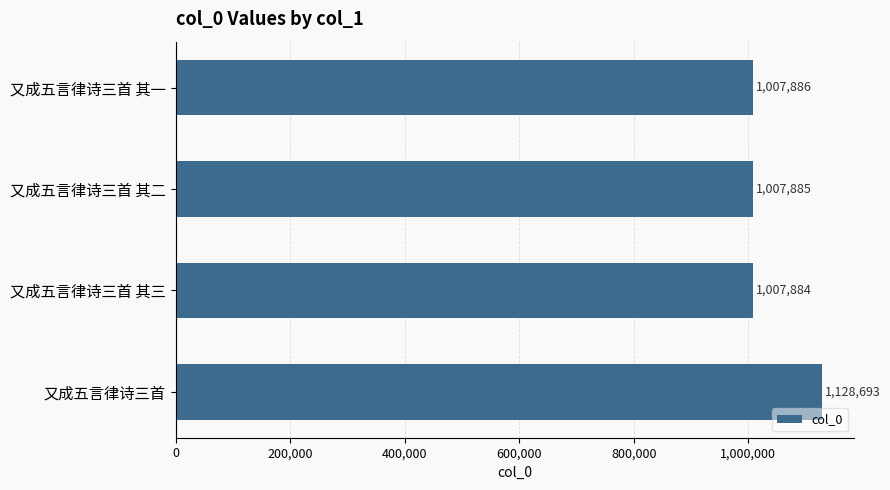

Count the number of categories in the chart.

4